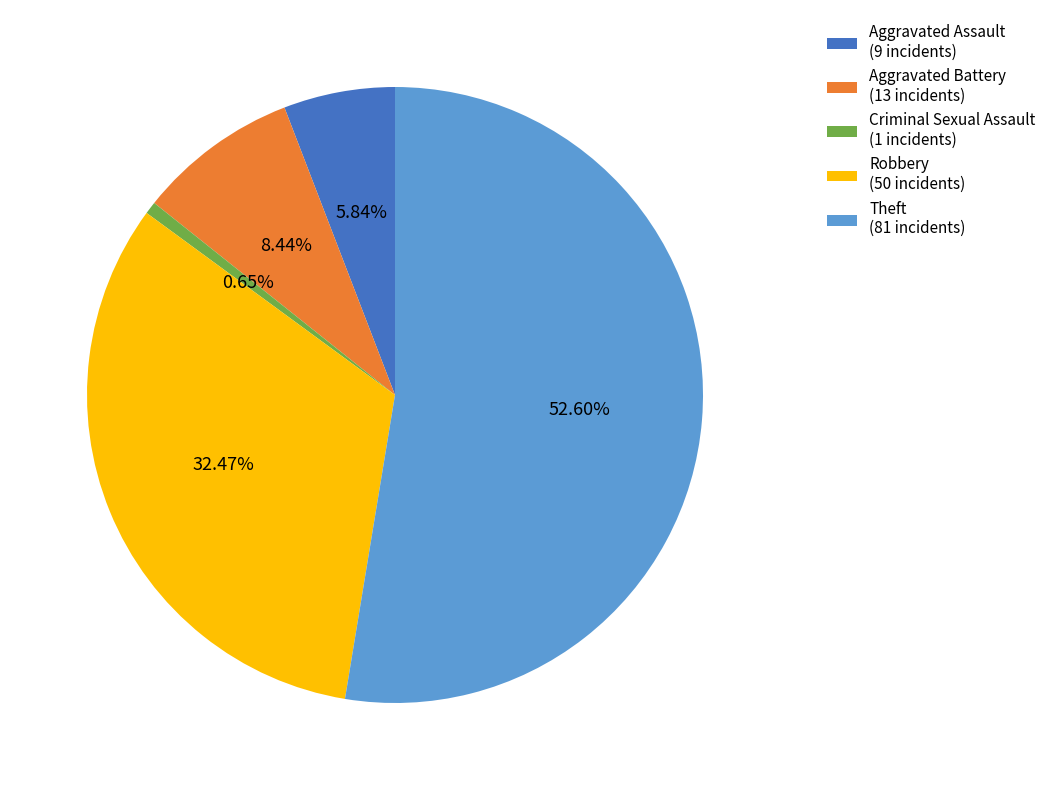

Which slice is the largest?

Theft